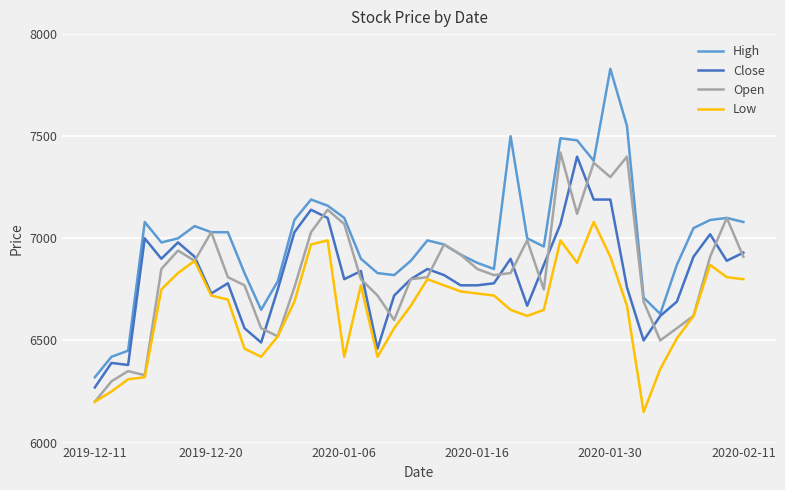

Which series has the widest spread of values?

High